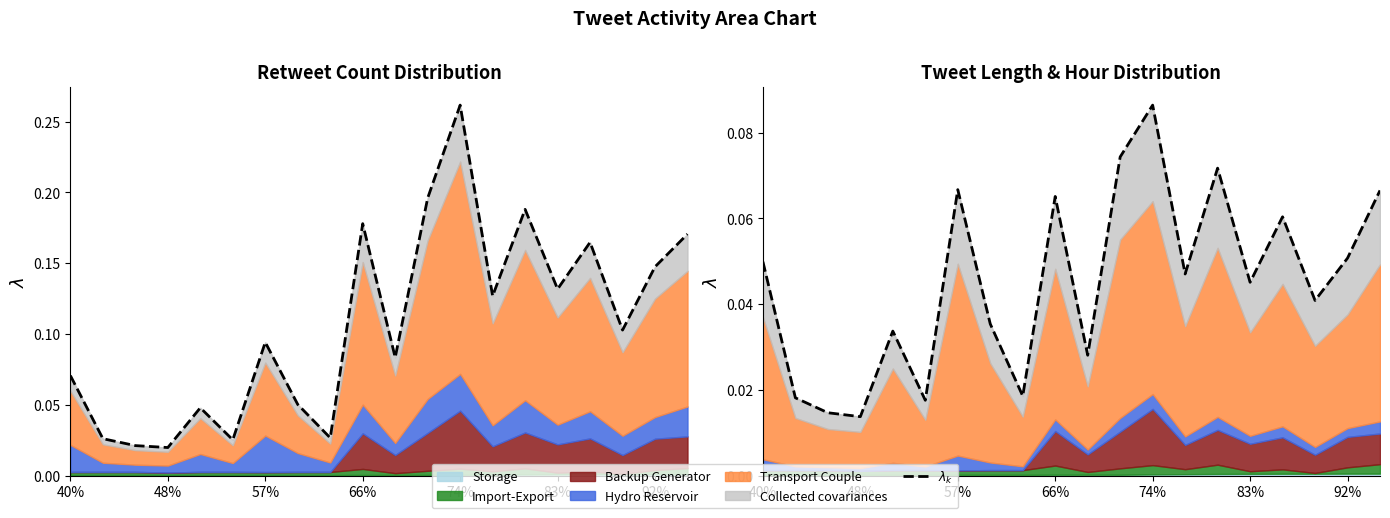

How many points are lower than both their immediate neighbors (excluding endpoints)?

7